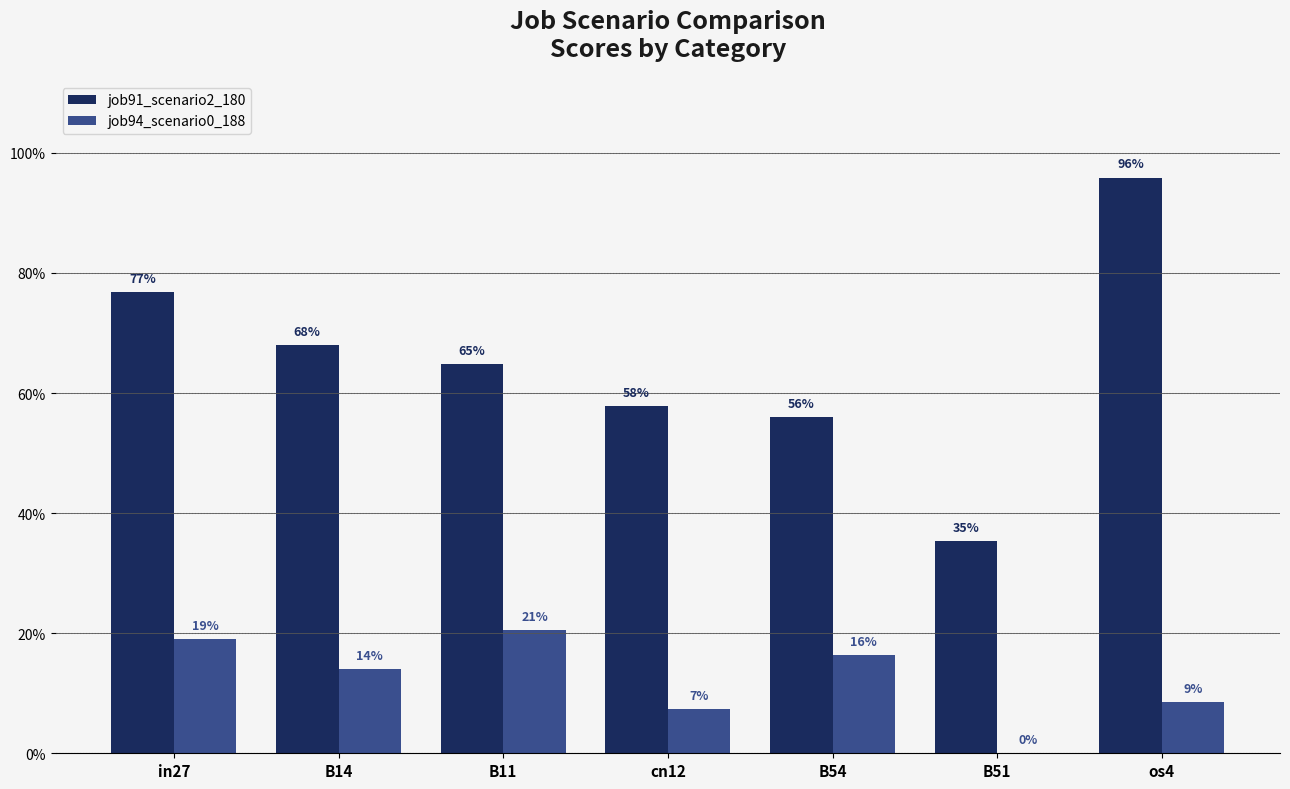

At which label does job94_scenario0_188 reach its peak?

B11